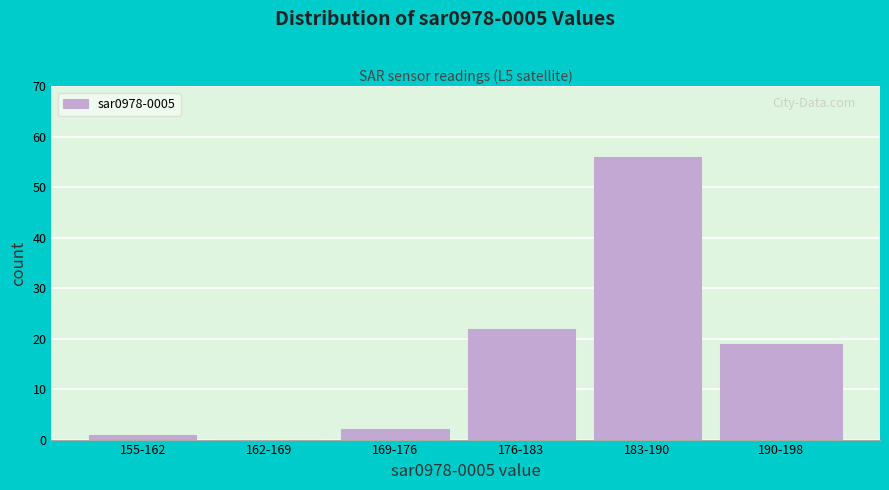

Reading right to left, transcribe all the data shown in this chart.

190-198=19	183-190=56	176-183=22	169-176=2	162-169=0	155-162=1